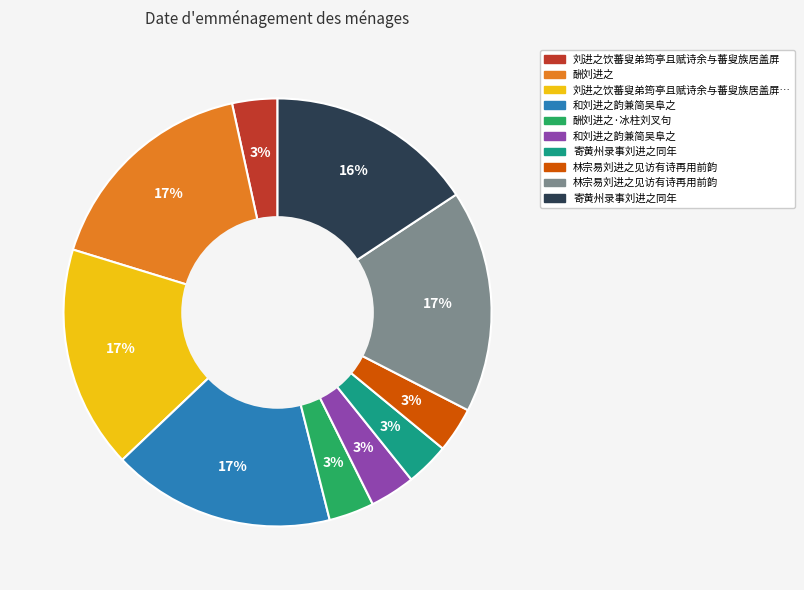

To the nearest percent, what is the average slice percentage?

10%